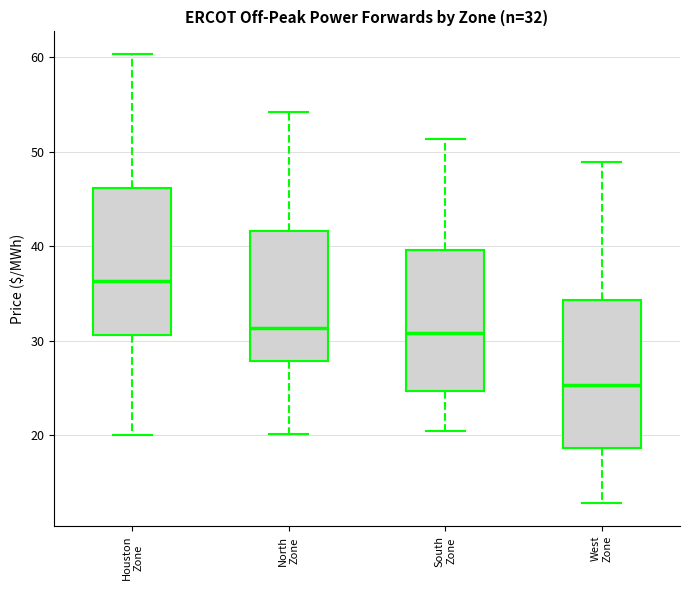

Which box's median line is the highest?

Houston Zone